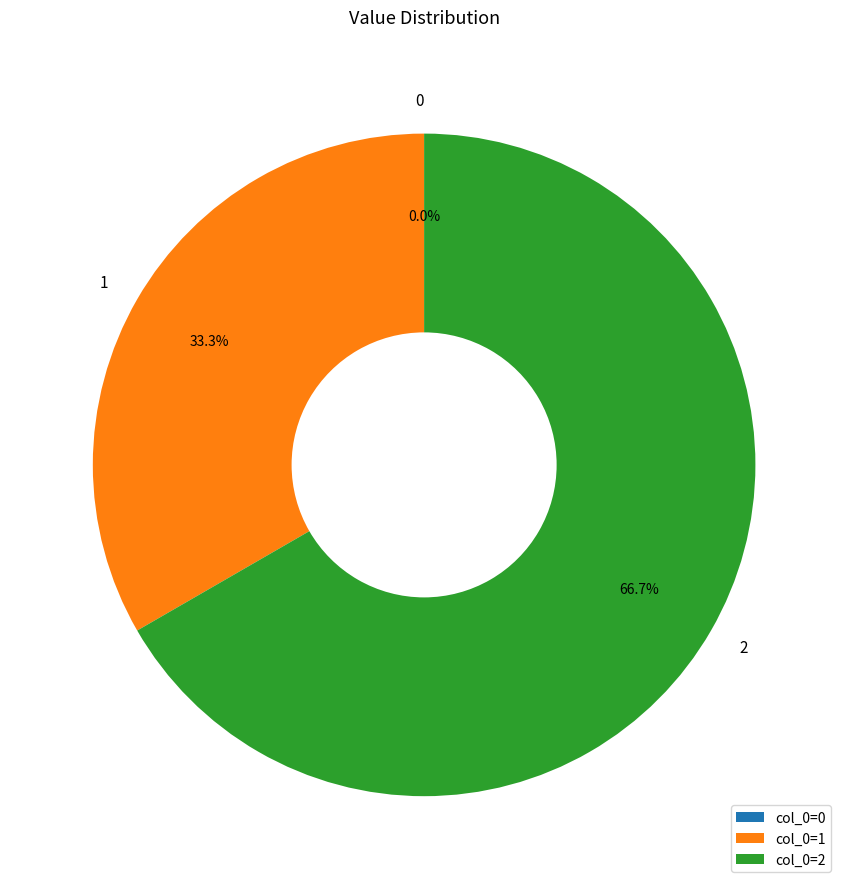

What is the change in value from 1 to 2?

+1